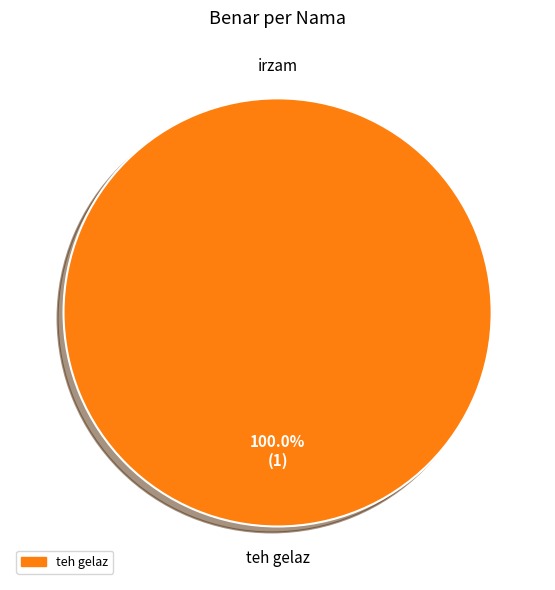

How many segments does this pie chart have?

2